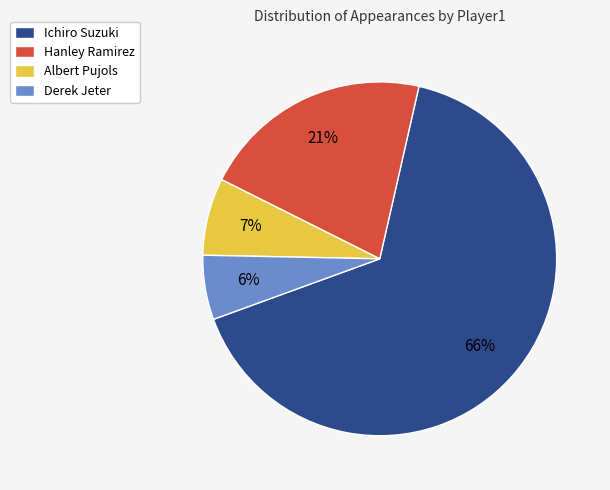

True or false: Derek Jeter accounts for 6% of the total.

True